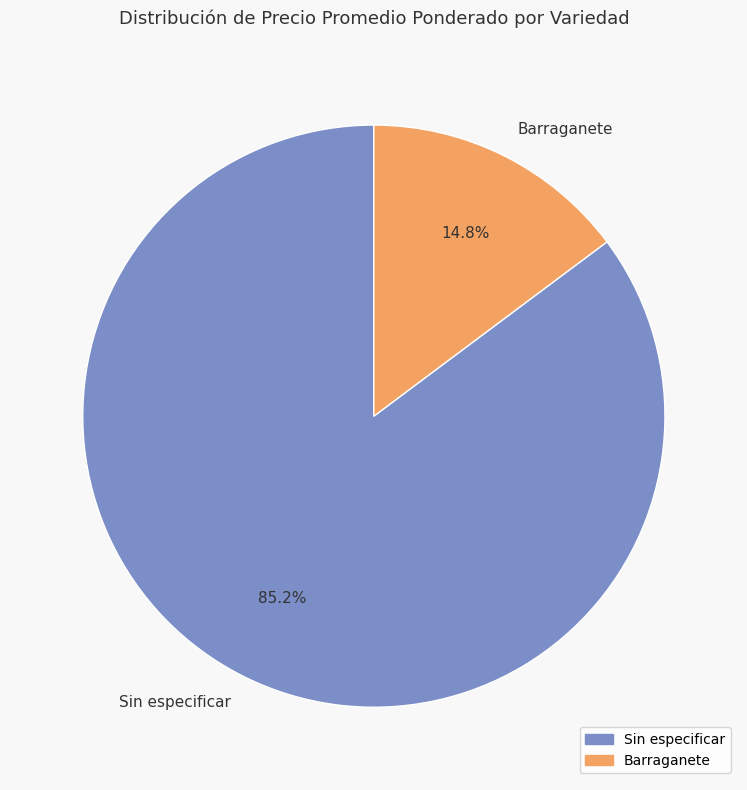

Combined, what portion of the pie is Barraganete and Sin especificar?

100.0%